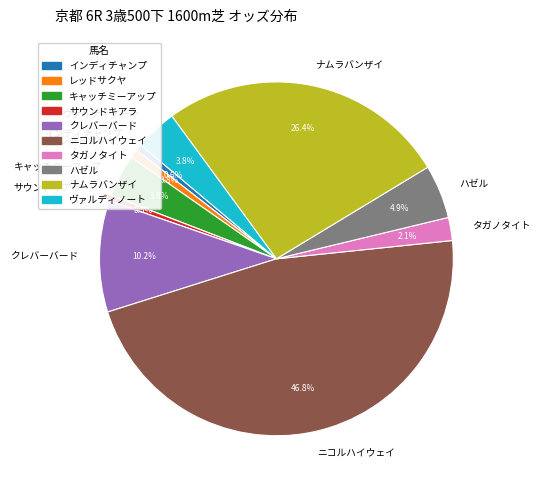

Which has a higher value, ニコルハイウェイ or サウンドキアラ?

ニコルハイウェイ